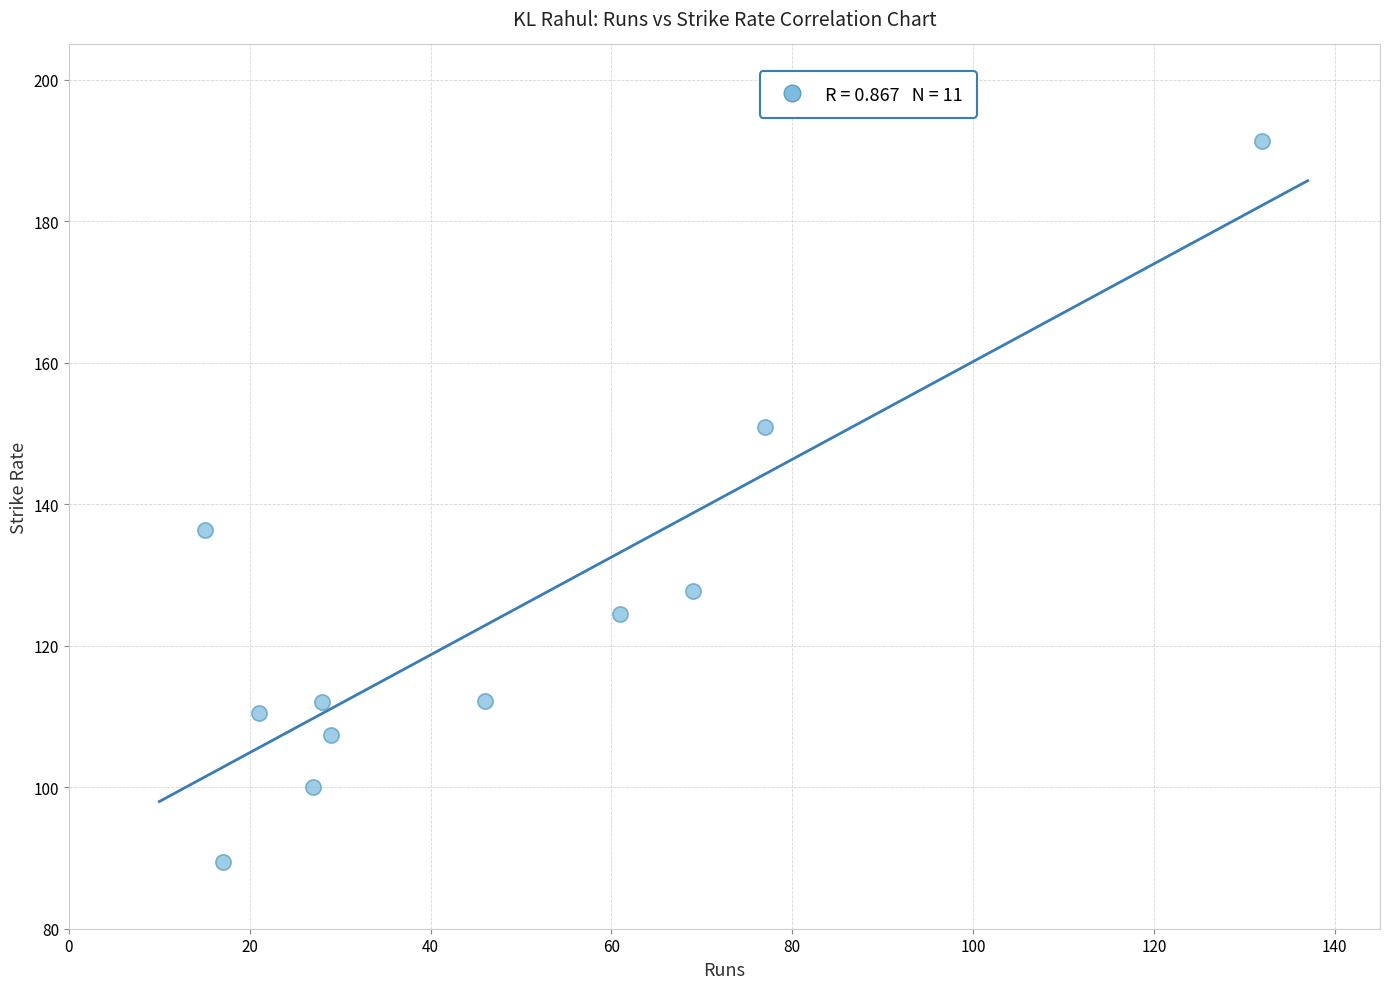

What is the range of X values (max minus min)?

117.0